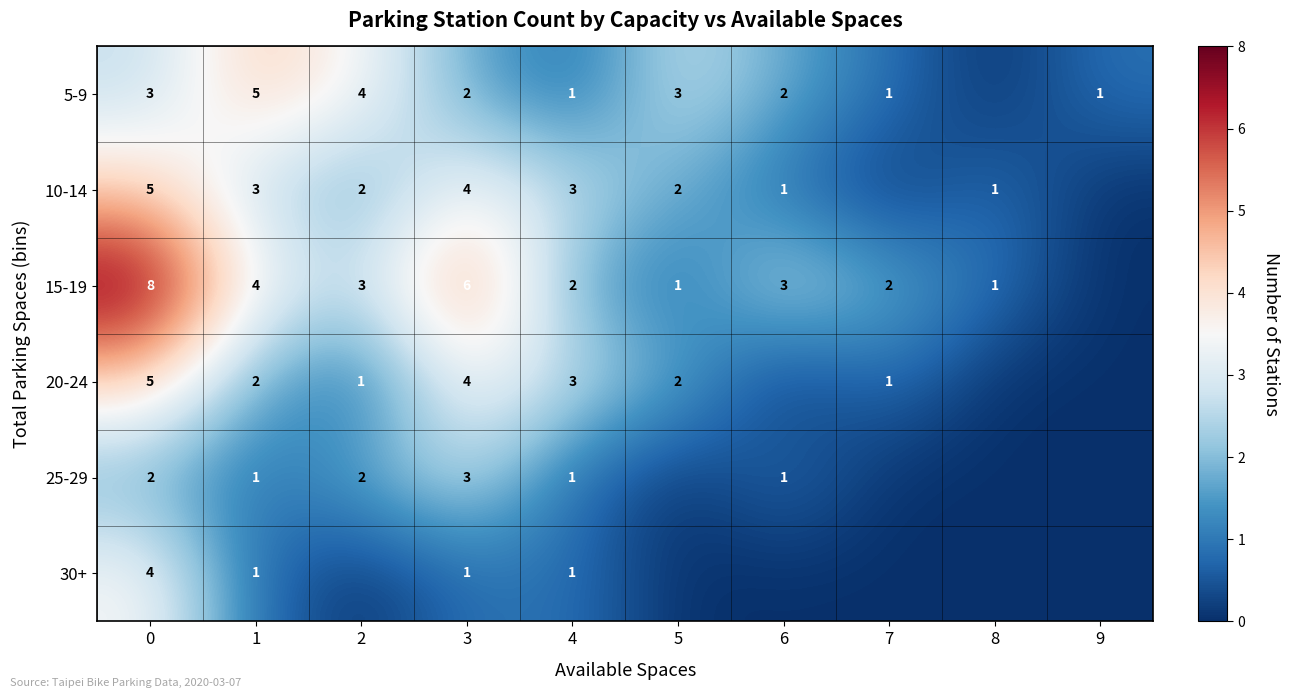

The value of 25-29 at 2 is 2. True or false?

True